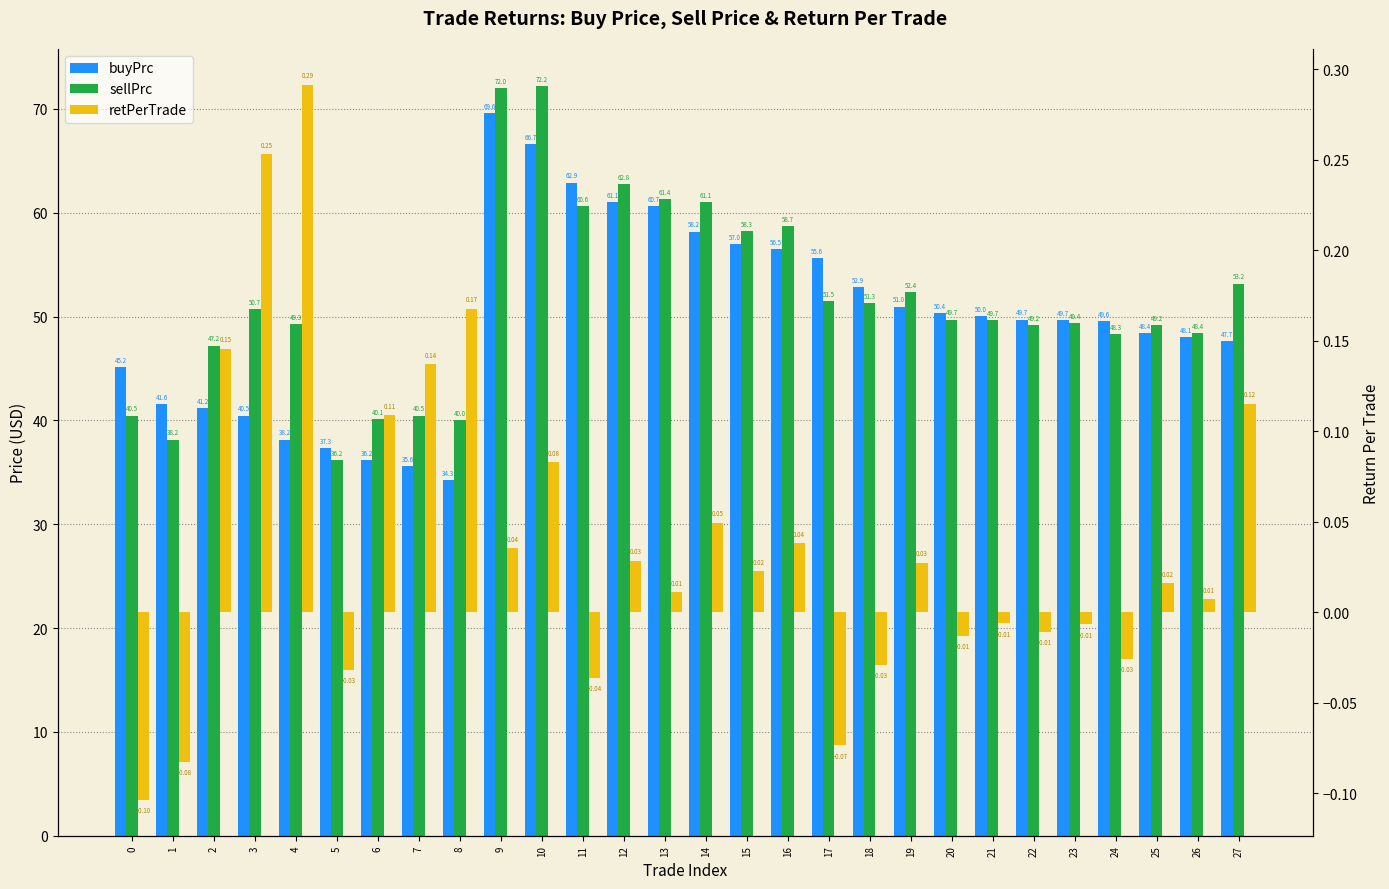

Where does the sellPrc series first go above 49?

3